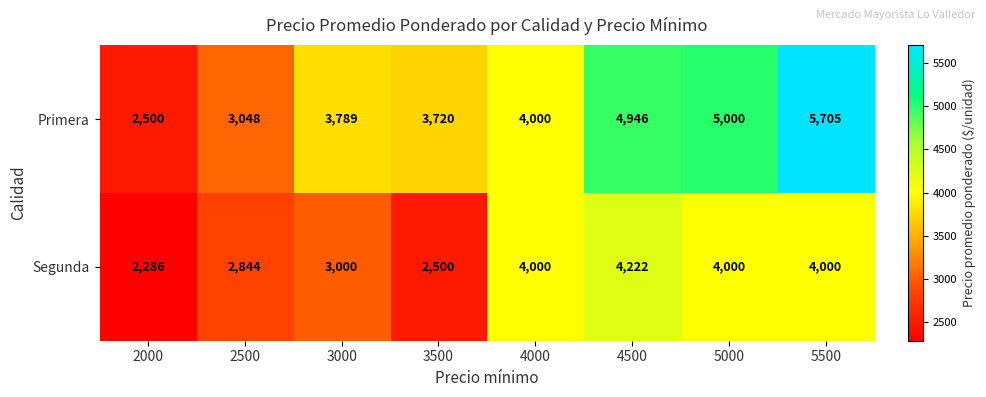

At which category does the chart reach its peak across all series?

5500